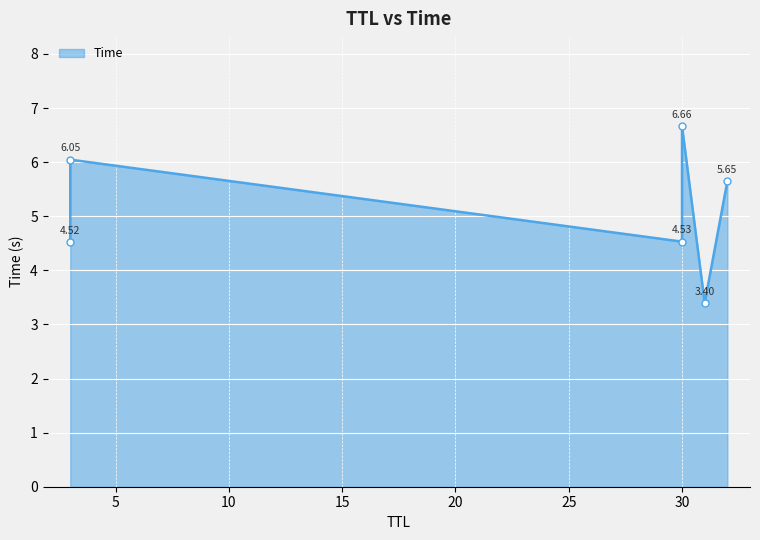

How many series are shown in this chart?

1